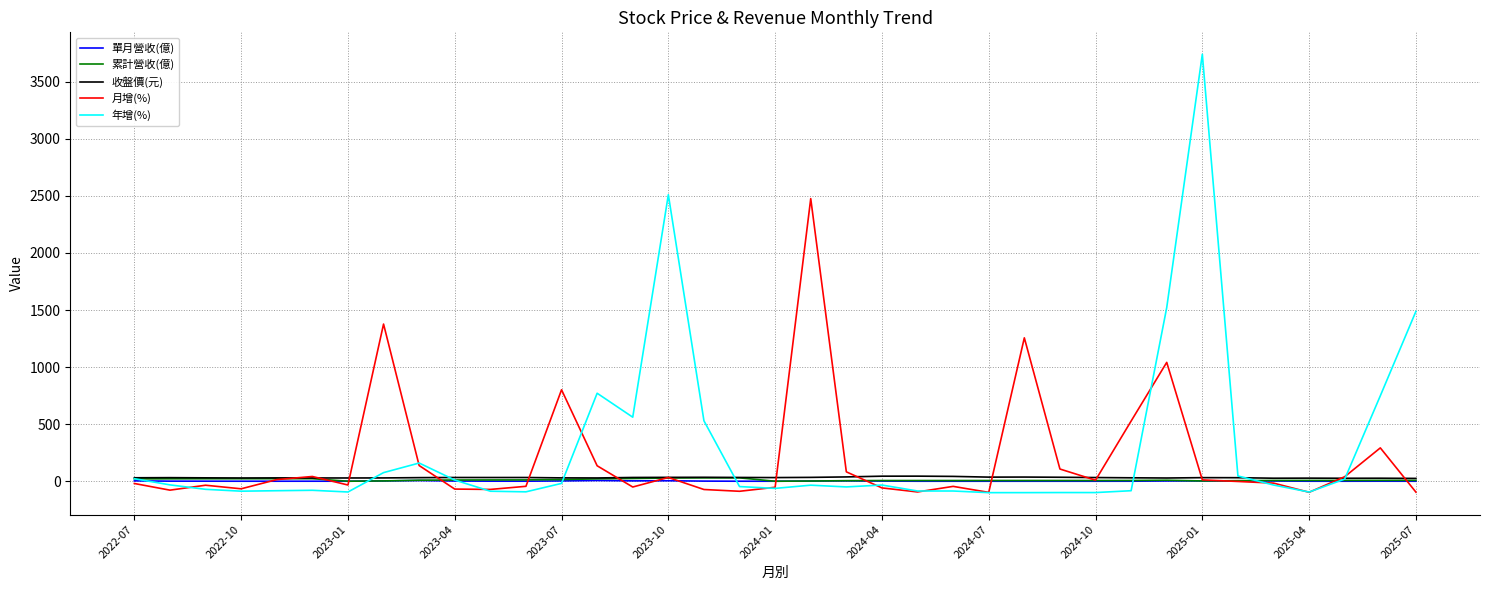

What is the minimum value shown in the chart?

-100.0